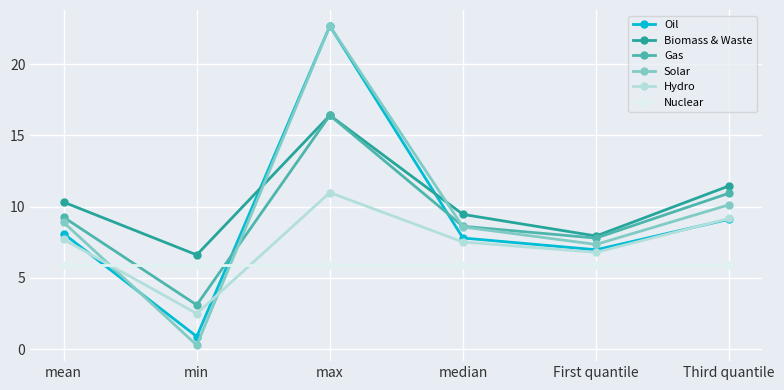

Is it true that Biomass & Waste equals 6.6 at min?

True